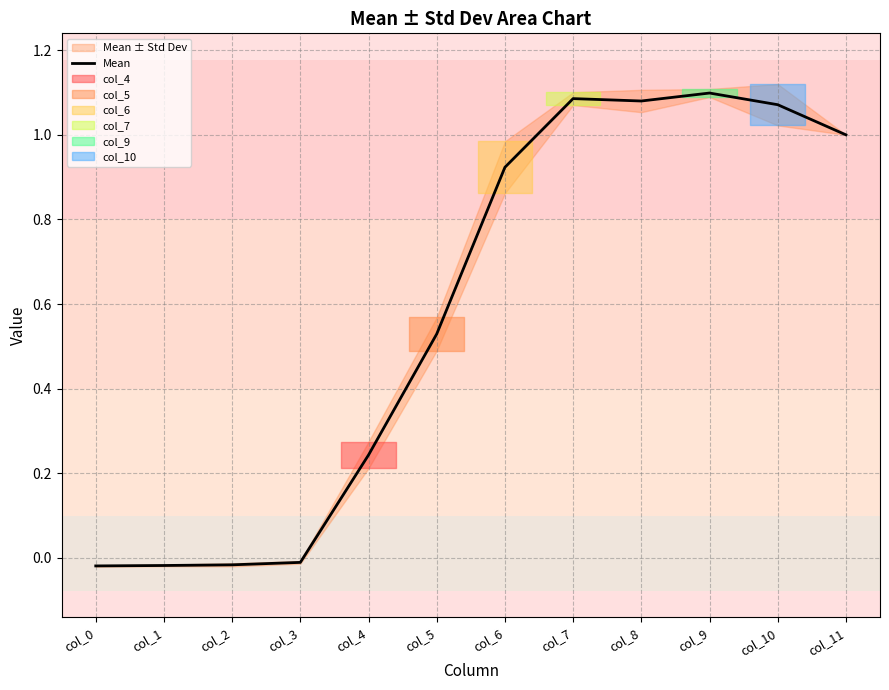

Rank the categories by value from lowest to highest.

col_0, col_1, col_2, col_3, col_4, col_5, col_6, col_11, col_10, col_8, col_7, col_9